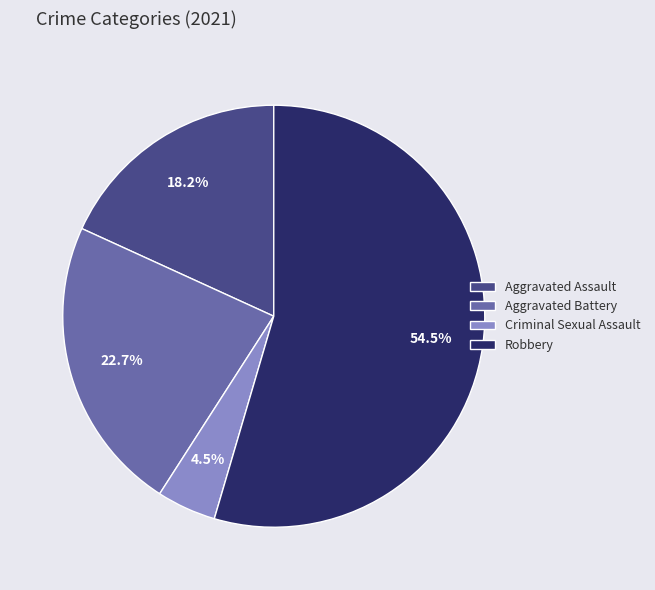

Approximately how many times larger is the value at Aggravated Assault compared to Criminal Sexual Assault?

4.0